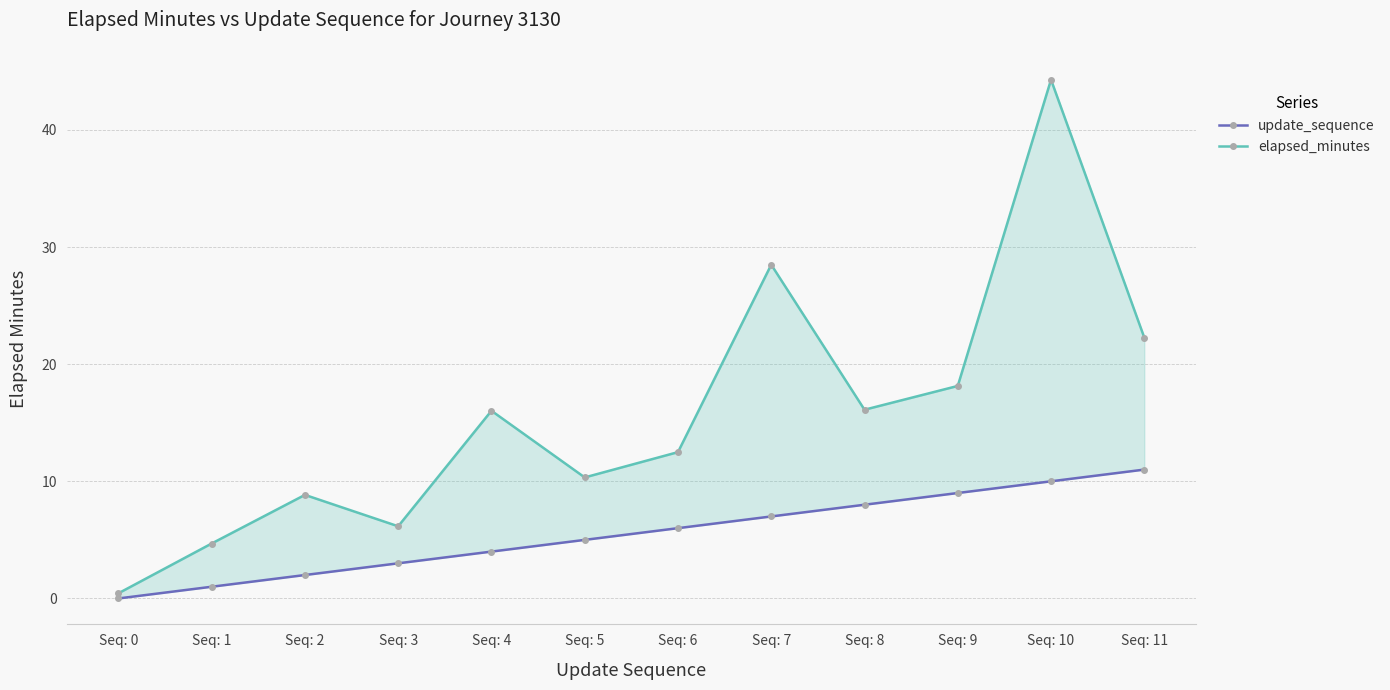

At which label does update_sequence reach its minimum?

Seq: 0